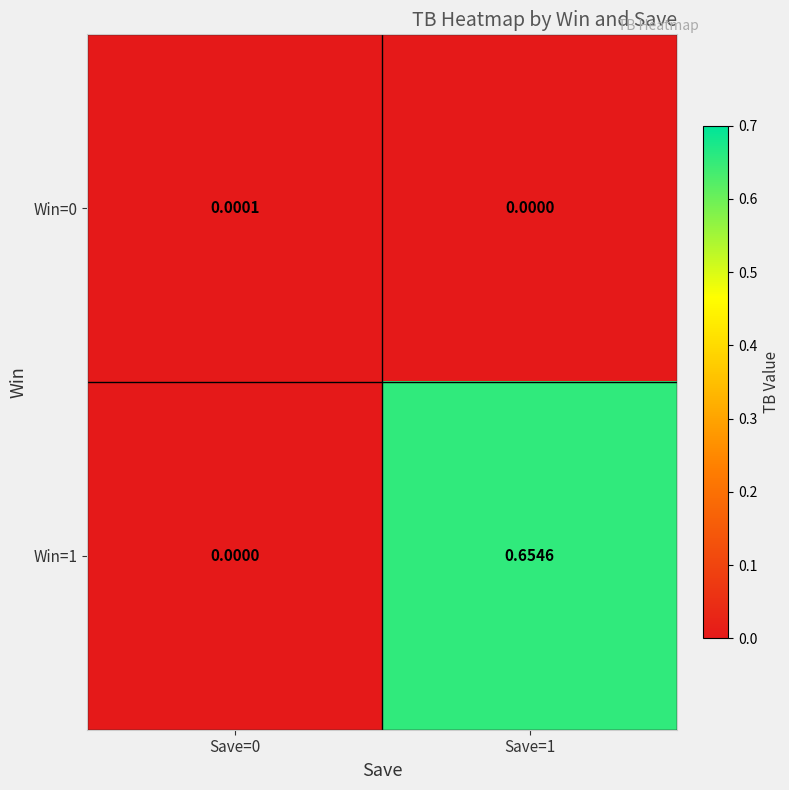

Is the value of Win=1 at Save=1 greater than the value of Win=0 at Save=1?

Yes